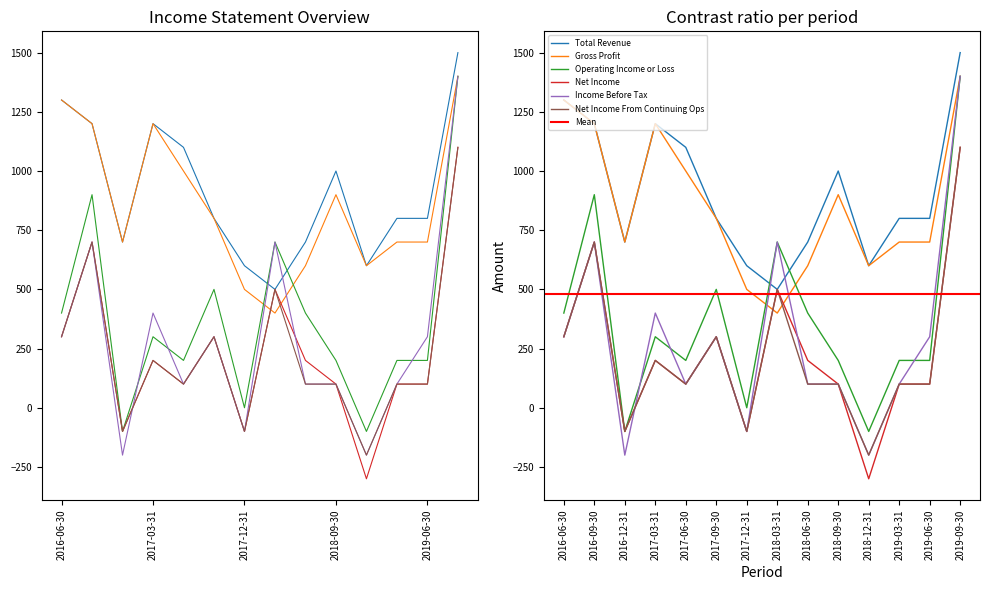

Where does the Total Revenue series first go above 800?

2016-06-30